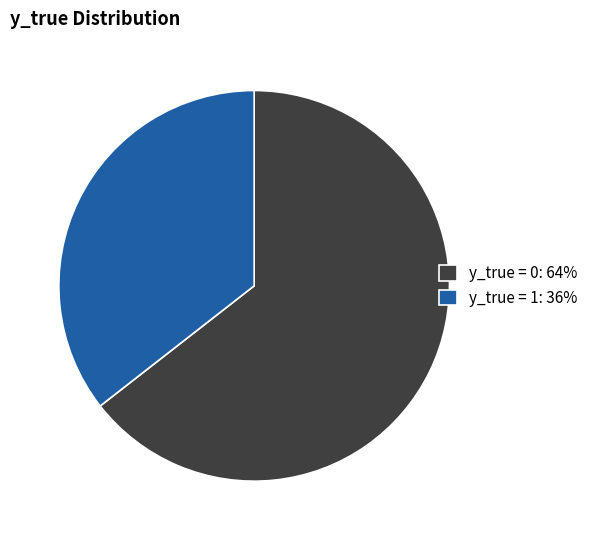

What is the ratio of the value at y_true = 1 to the value at y_true = 0?

0.6